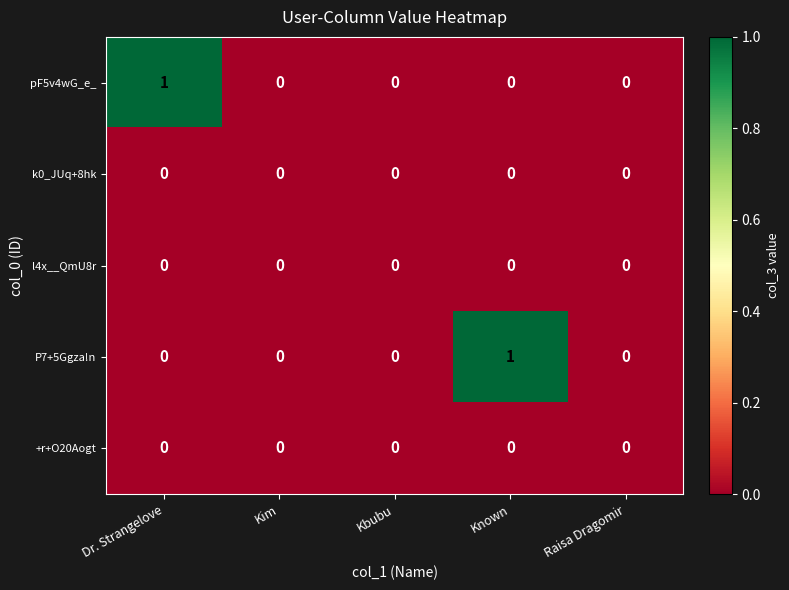

Between Known and Raisa Dragomir, which series saw the biggest shift?

P7+5Ggza!n